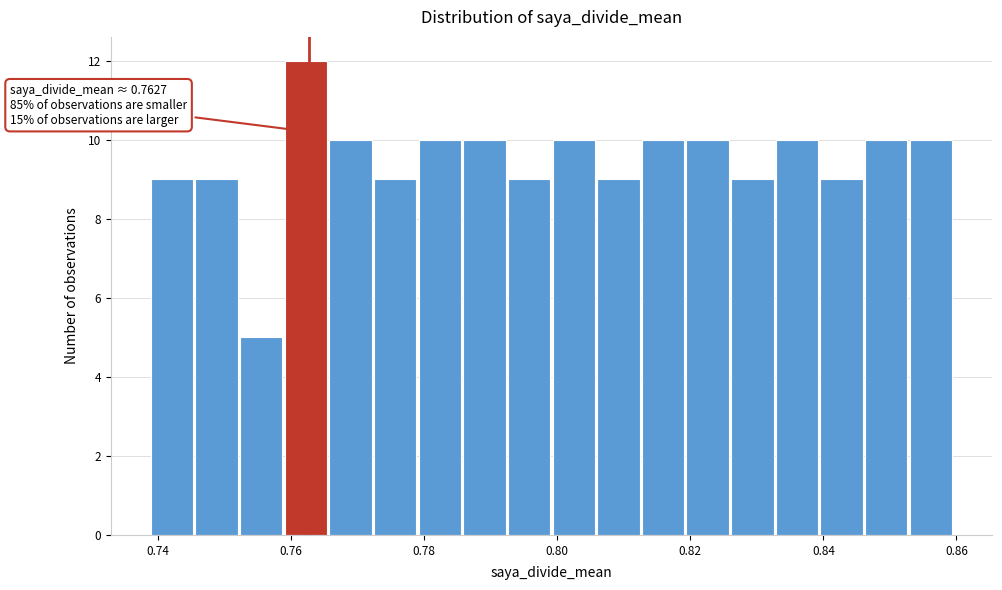

Around what value on the x-axis is the tallest bar? Give the approximate position of its centre, as read against the axis.

0.762